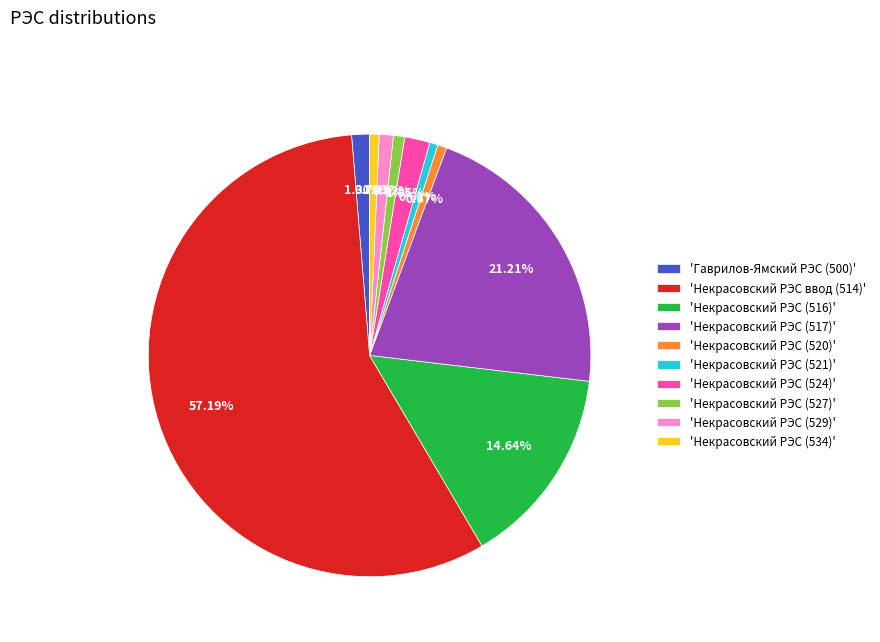

Approximately how many times larger is the value at 'Некрасовский РЭС (517)' compared to 'Некрасовский РЭС ввод (514)'?

0.4